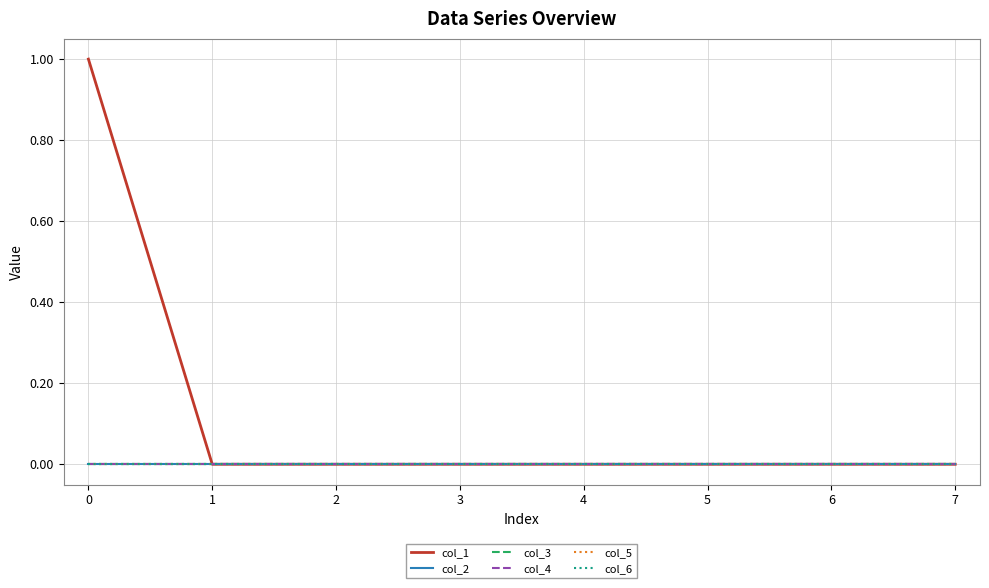

Does the chart have visible grid lines?

Yes